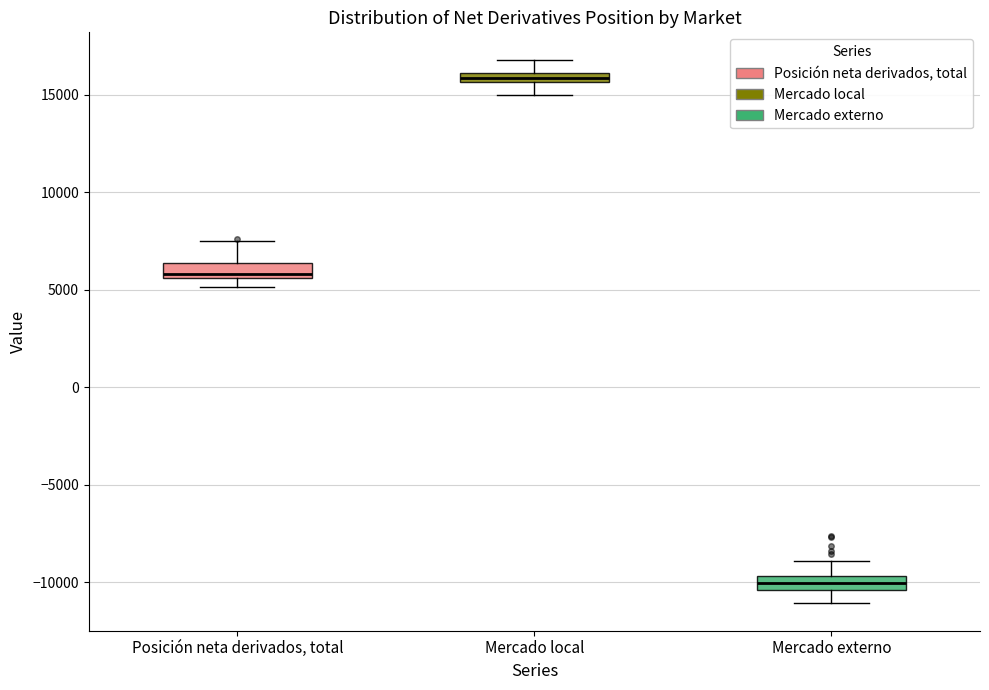

Where does the median line of the box for Mercado externo sit on the y-axis? The values are not printed on the chart, so give them approximately, as read against the axis.

-10000